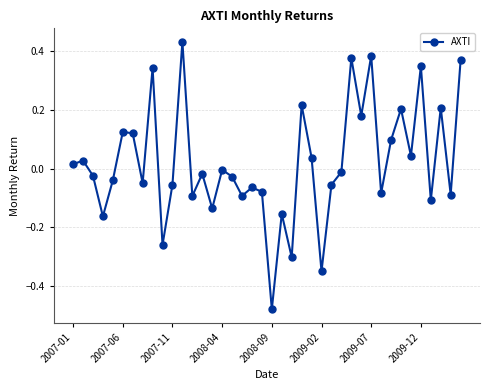

What is the sum of all values?

0.8